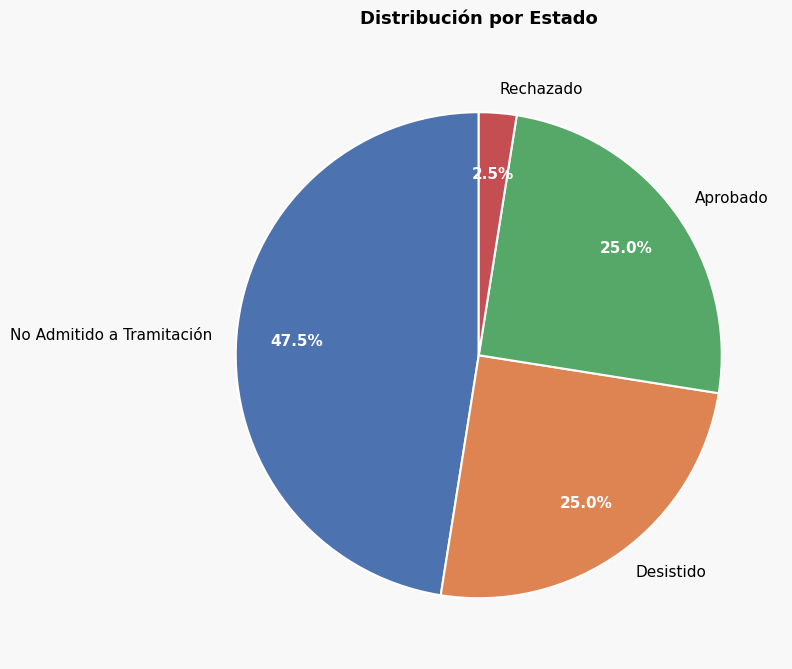

Which has a higher value, No Admitido a Tramitación or Aprobado?

No Admitido a Tramitación